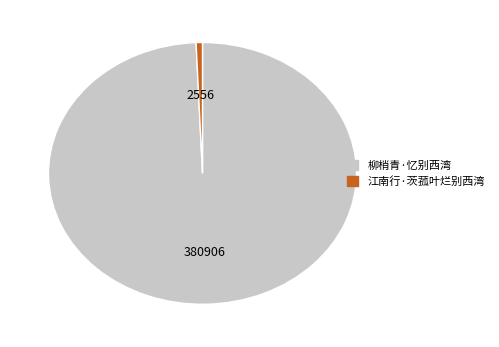

Is the sum of 江南行·茨菰叶烂别西湾 and 柳梢青·忆别西湾 greater than half?

Yes